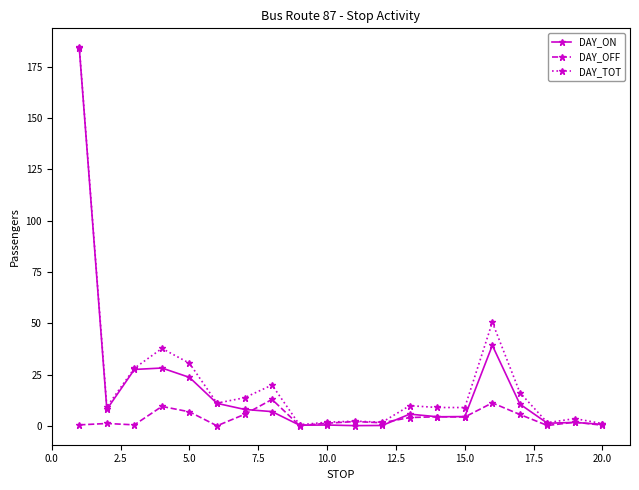

True or false: DAY_TOT has more than 0 points higher than both neighbors.

True